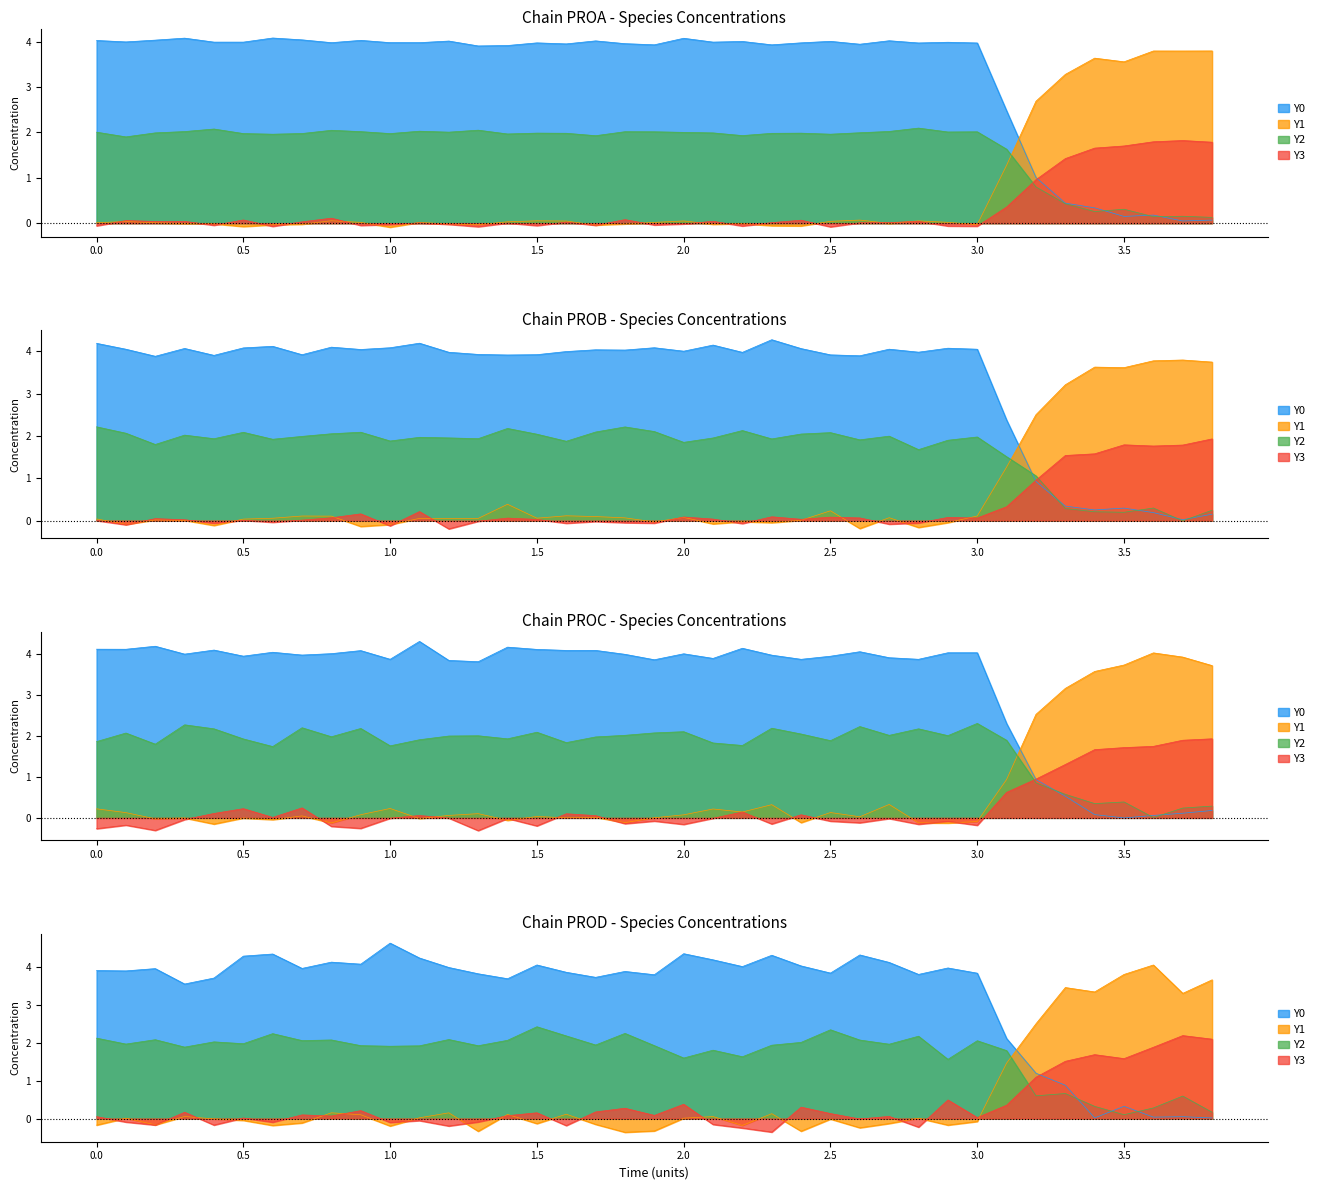

What is the sum of all Y2 values?

65.7